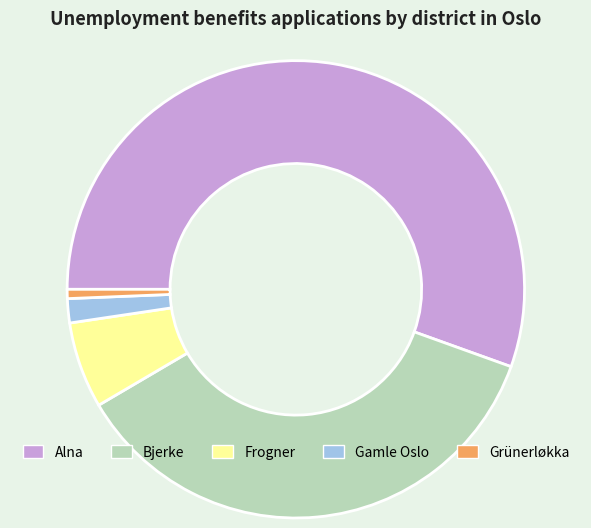

How many slices are in this pie chart?

5